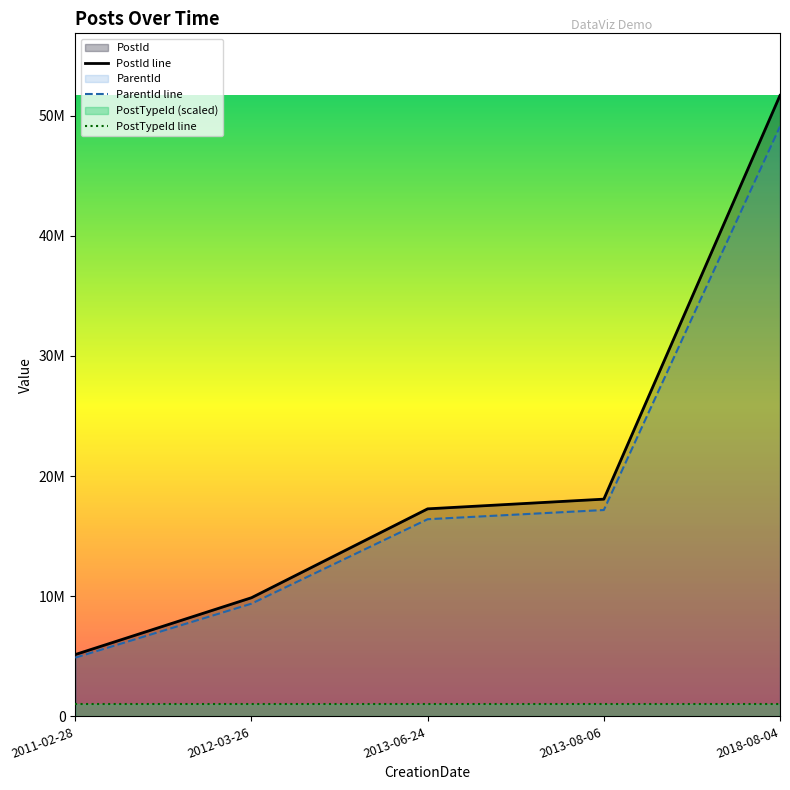

Reading left to right, extract all data points from this chart.

PostId: 2011-02-28=5146348.0	2012-03-26=9875813.0	2013-06-24=17274785.0	2013-08-06=18081940.0	2018-08-04=51689501.0
ParentId: 2011-02-28=4889030.6	2012-03-26=9382022.3	2013-06-24=16411045.8	2013-08-06=17177843.0	2018-08-04=49105025.9